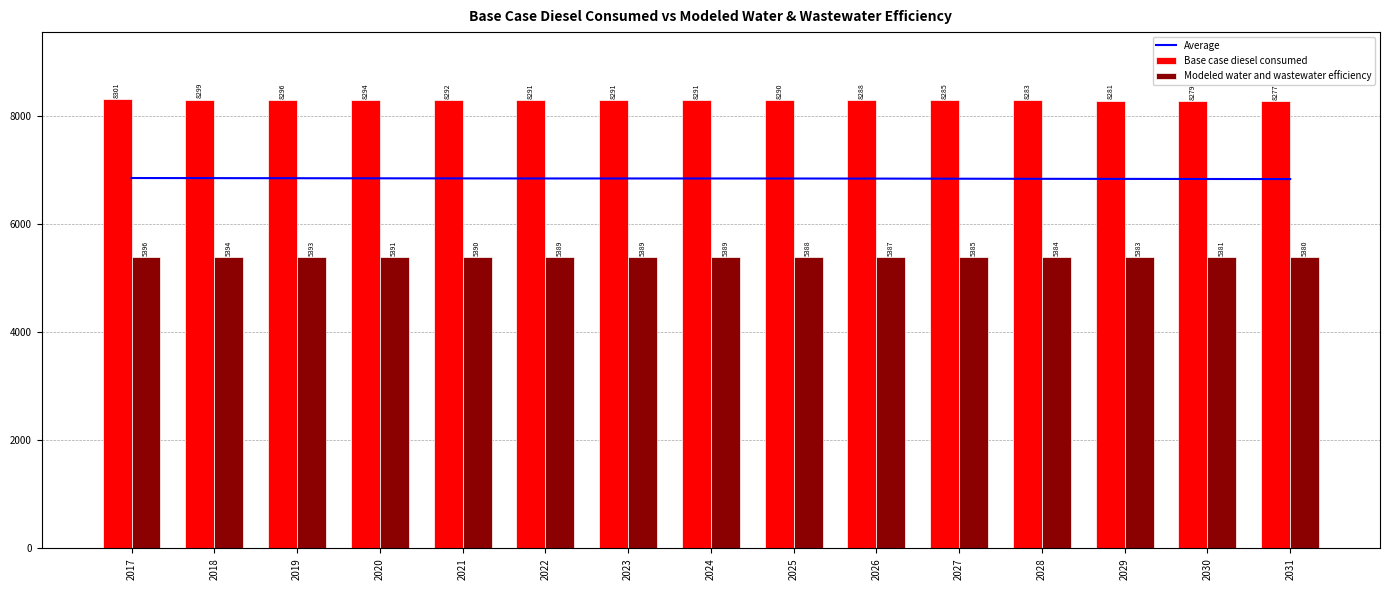

Reading left to right, list all the values displayed in this chart.

Average: 2017=6848.2	2018=6846.3	2019=6844.5	2020=6842.8	2021=6841.3	2022=6840.0	2023=6840.0	2024=6839.9	2025=6839.2	2026=6837.7	2027=6835.3	2028=6833.3	2029=6832.1	2030=6830.2	2031=6828.9
Base case diesel consumed: 2017=8300.8	2018=8298.5	2019=8296.4	2020=8294.3	2021=8292.5	2022=8290.9	2023=8290.9	2024=8290.7	2025=8289.9	2026=8288.1	2027=8285.2	2028=8282.7	2029=8281.3	2030=8279.0	2031=8277.4
Modeled water and wastewater efficiency: 2017=5395.5	2018=5394.0	2019=5392.7	2020=5391.3	2021=5390.1	2022=5389.1	2023=5389.1	2024=5389.0	2025=5388.4	2026=5387.3	2027=5385.4	2028=5383.8	2029=5382.9	2030=5381.4	2031=5380.3